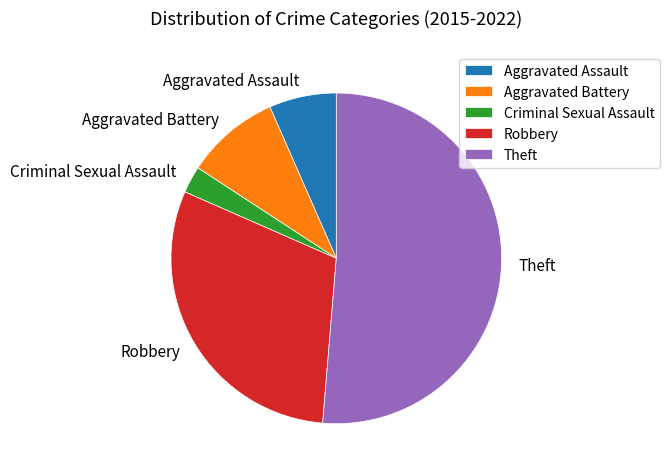

True or false: Theft accounts for 61% of the total.

False